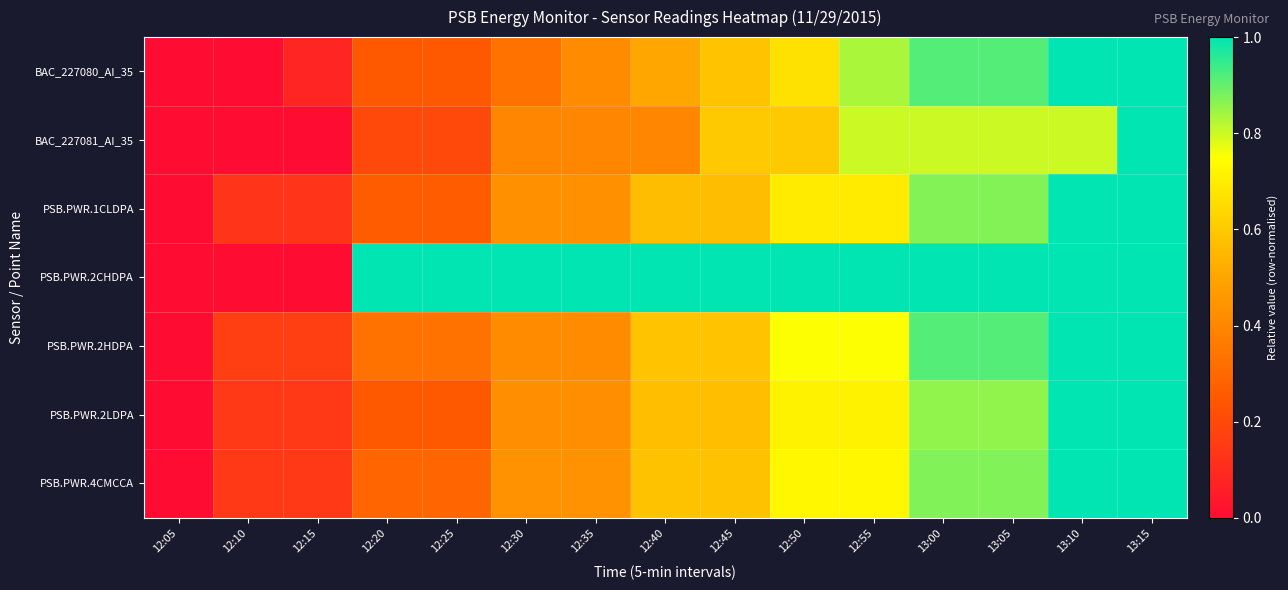

Which series has the largest range (max minus min)?

BAC_227080_AI_35